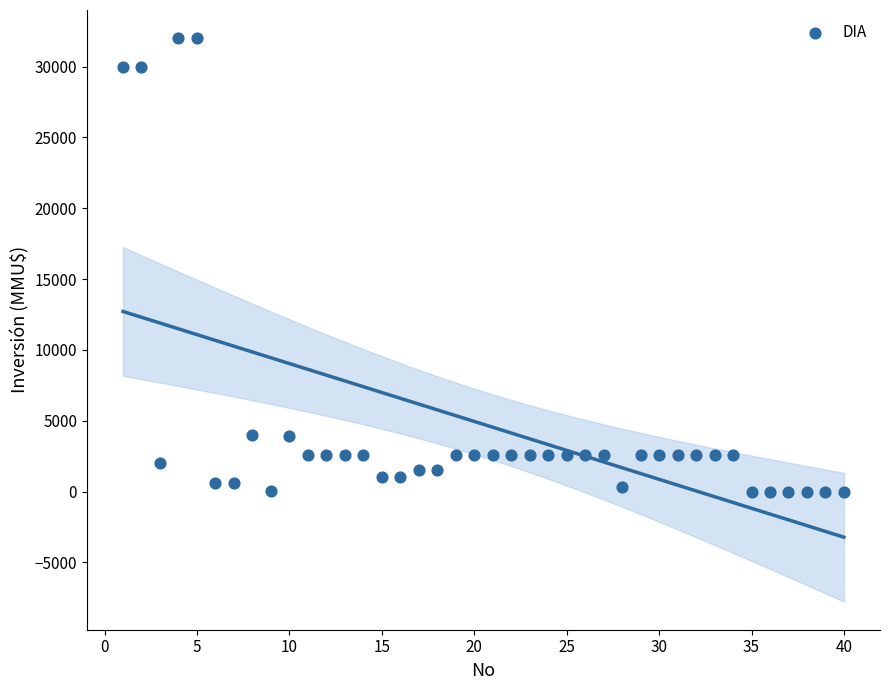

What is the range of Y values (max minus min)?

32000